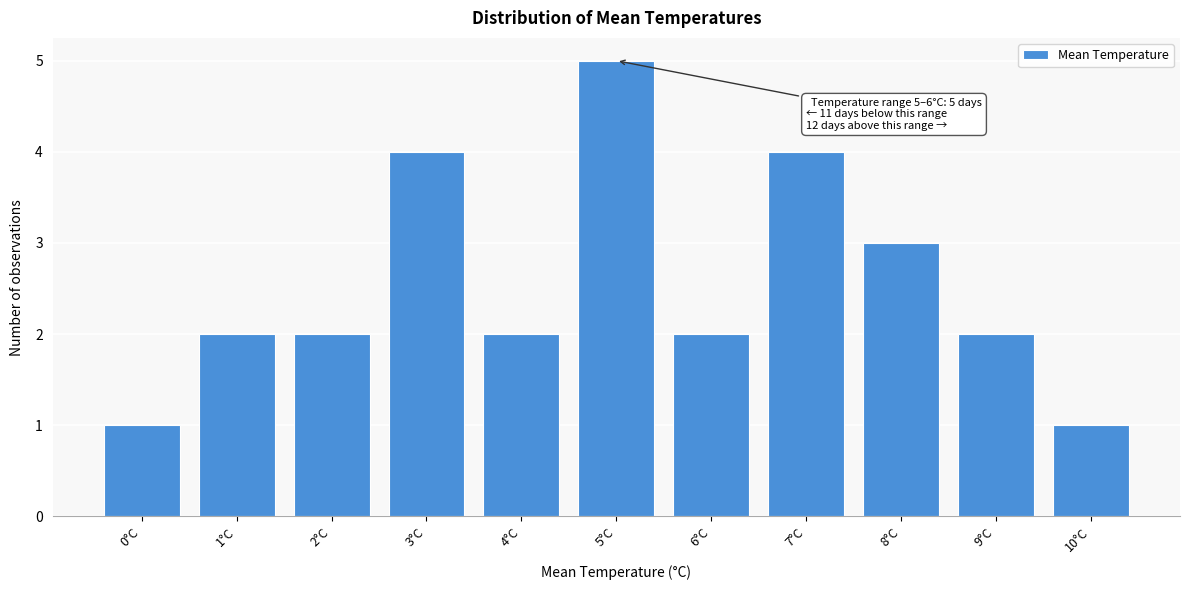

Reading left to right, what are all the values shown in this chart?

0°C=1	1°C=2	2°C=2	3°C=4	4°C=2	5°C=5	6°C=2	7°C=4	8°C=3	9°C=2	10°C=1